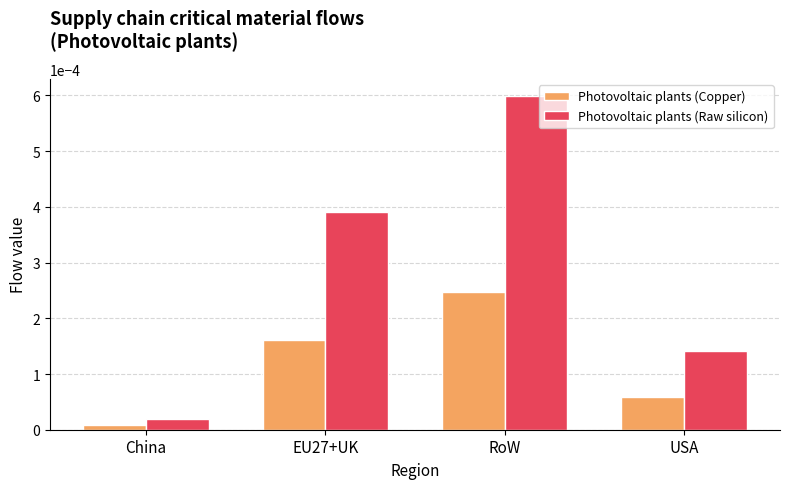

Is the value of Photovoltaic plants (Raw silicon) at RoW greater than the value of Photovoltaic plants (Copper) at China?

Yes